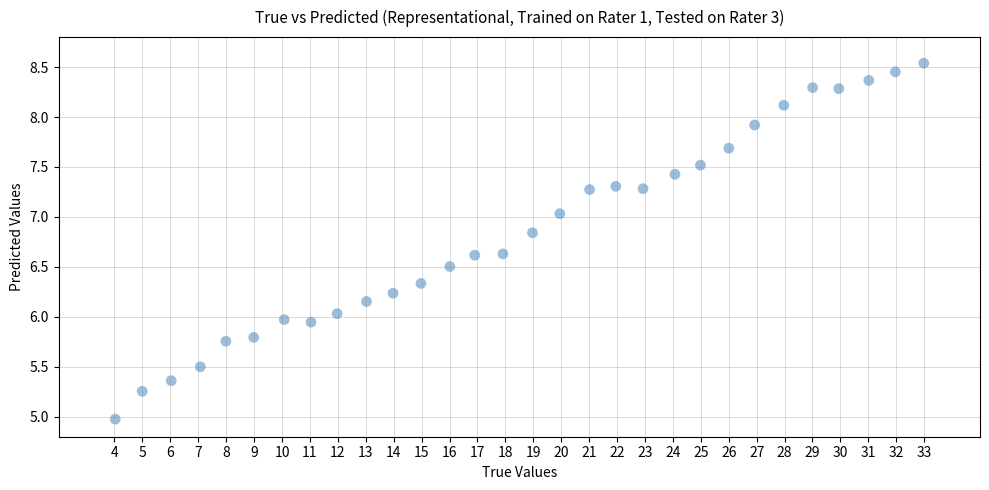

What is the range of Y values (max minus min)?

3.6